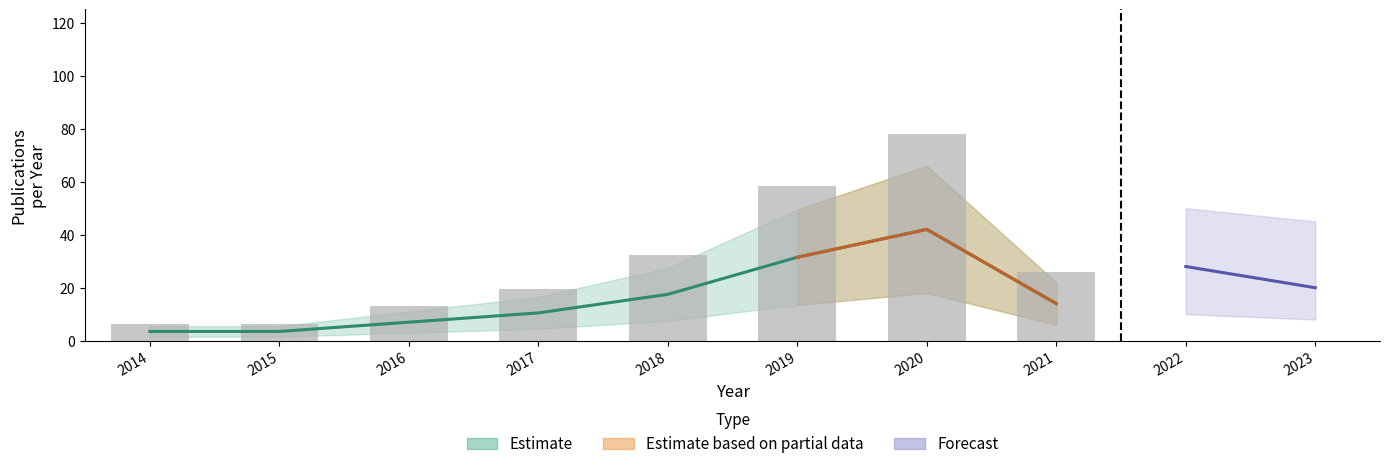

What is the maximum value shown in the chart?

78.0